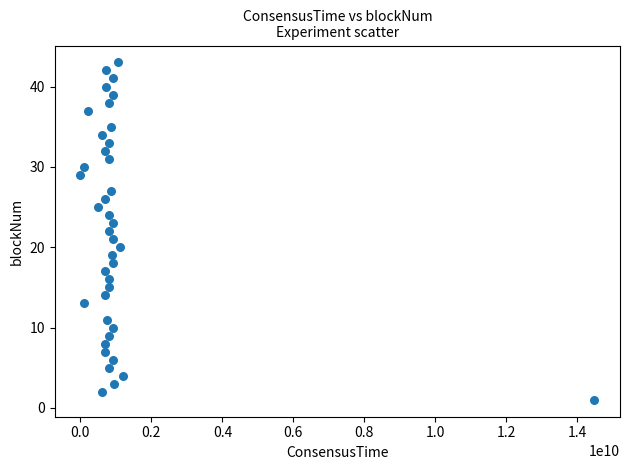

What is the range of X values (max minus min)?

14475152166